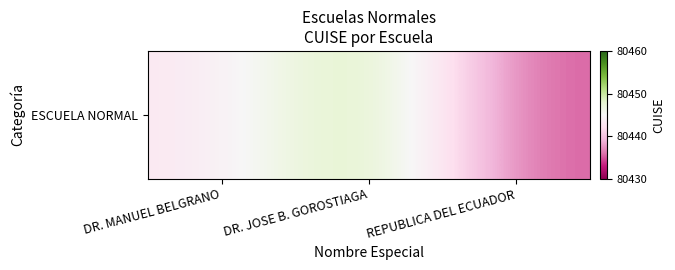

The chart shows a value of 80443 at DR. MANUEL BELGRANO. True or false?

True